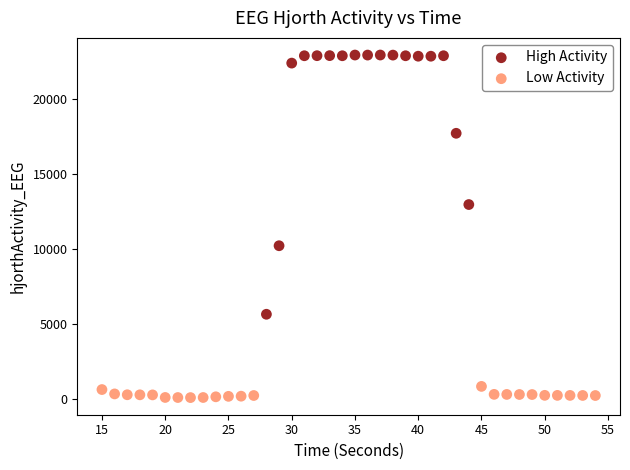

Which series reaches the minimum Y coordinate?

Low Activity